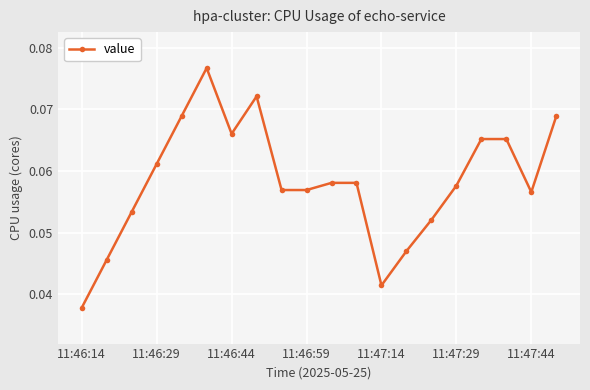

Count the values in the range 0 to 1.

20